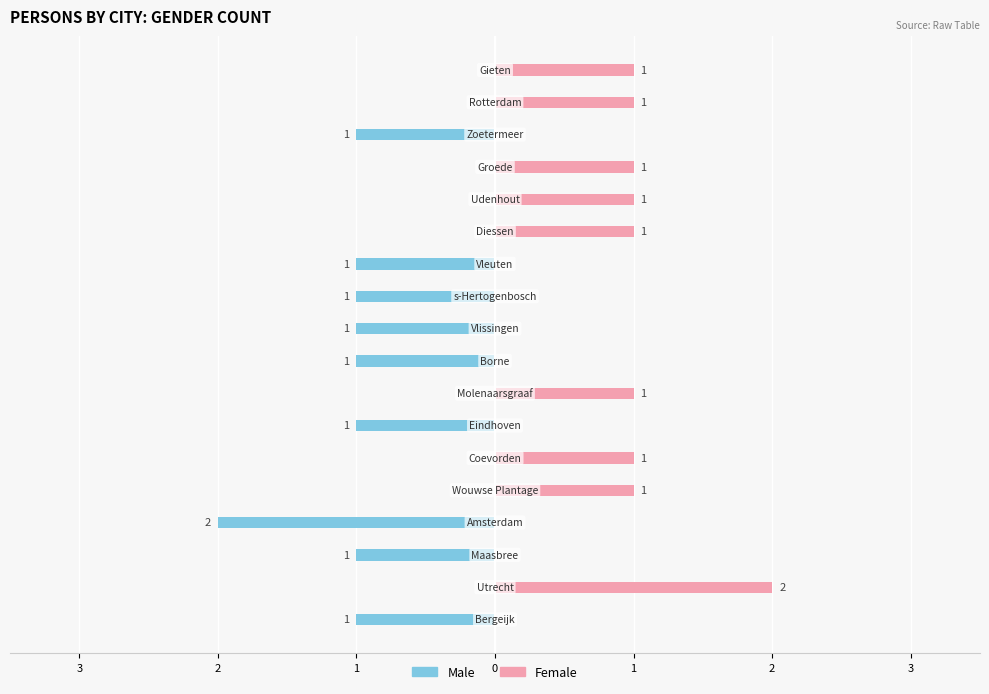

At 0, list the series in order from largest to smallest.

Female, Male